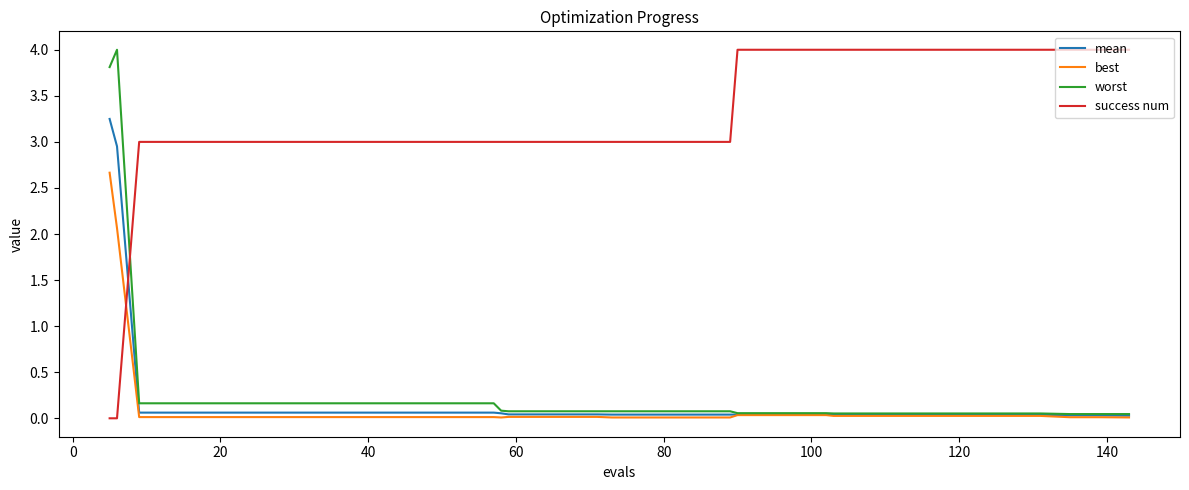

What are all the series names shown in the legend?

mean, best, worst, success num